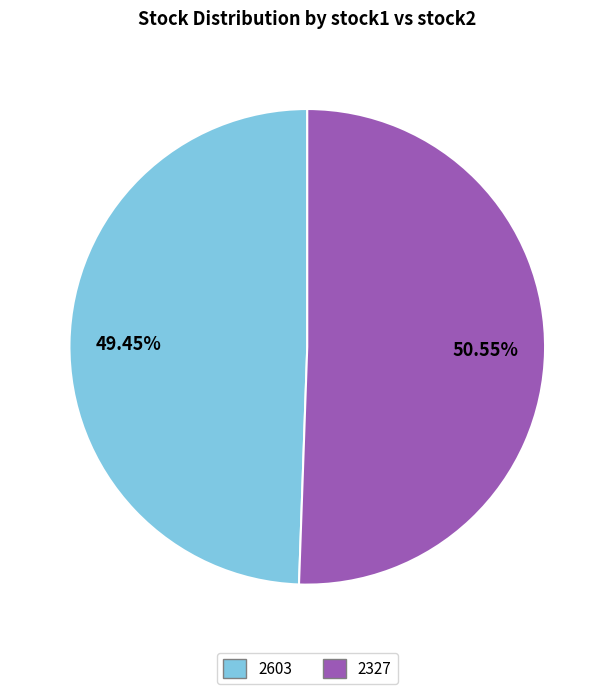

Which category has the smallest portion of the pie?

2603